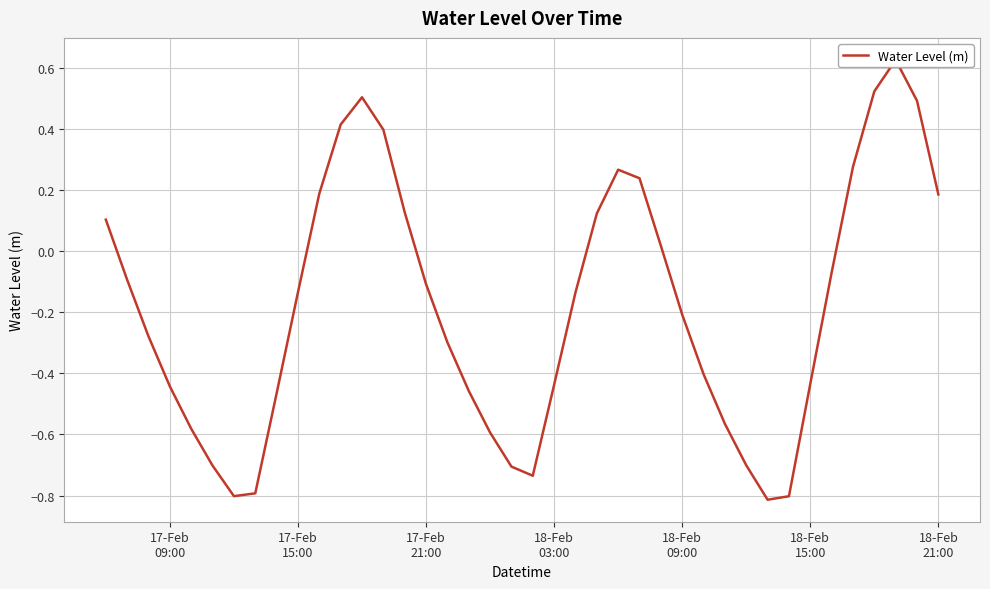

Is it true that the value at 17-Feb
21:00 is -0.1?

False